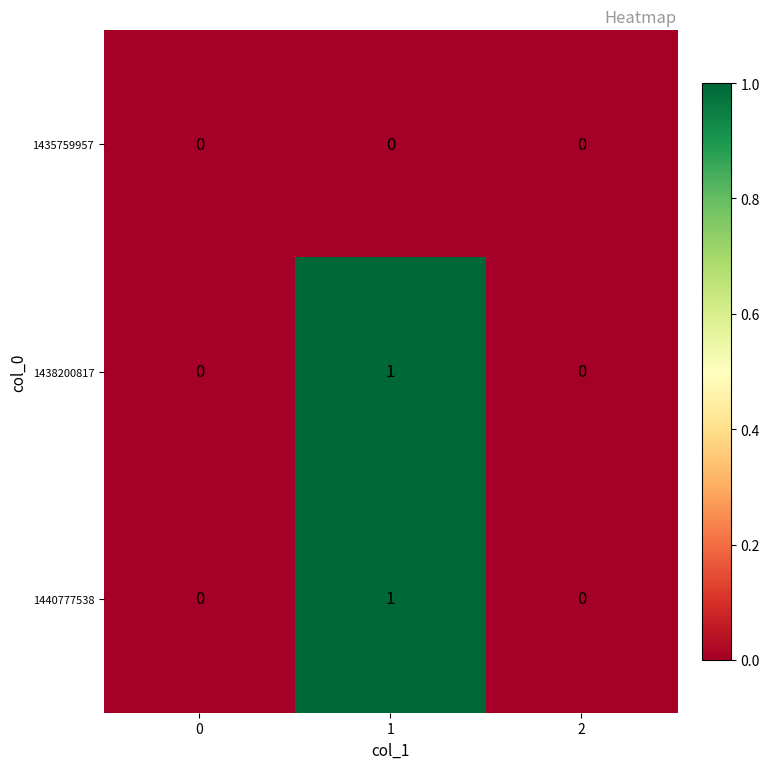

Is it true that 1440777538 equals -1 at 2?

False